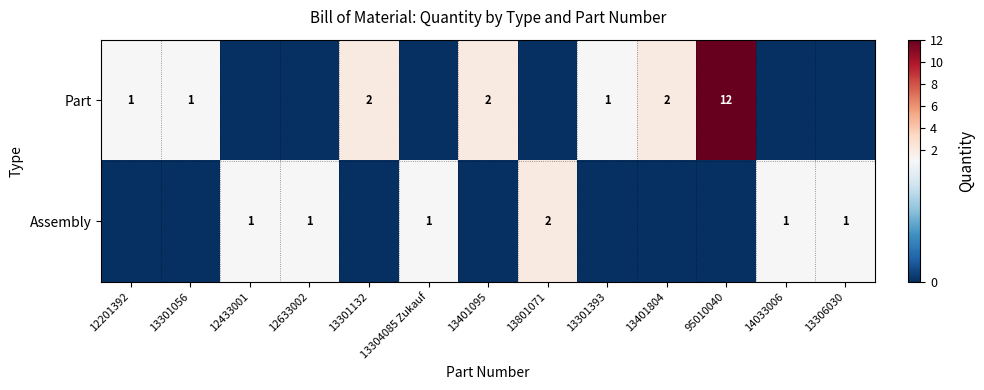

What is the difference between the Part values at 95010040 and 13401804?

10